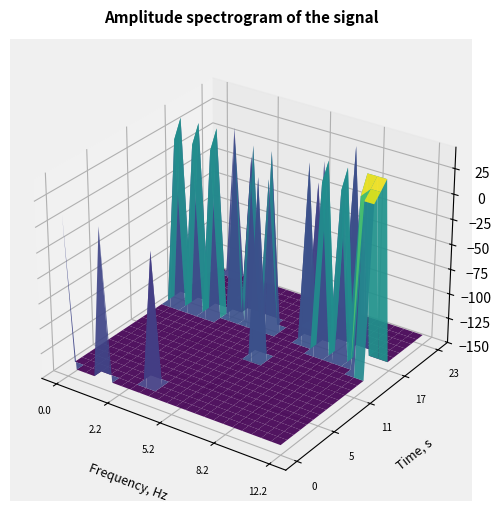

Is the value of 1.0 at 19 greater than the value of 5.2 at 2?

No